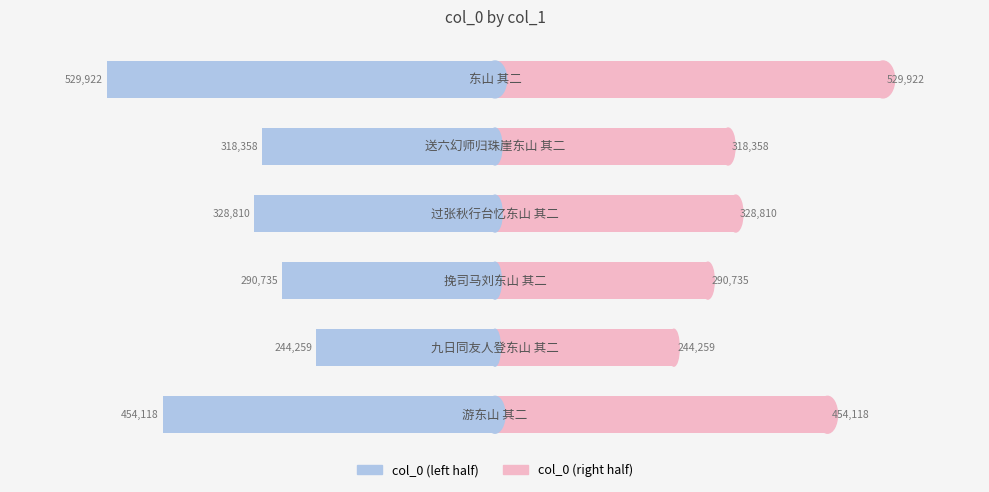

Reading left to right, list all the values displayed in this chart.

col_0 (left): −800000=-454118.0	−600000=-244259.0	−400000=-290735.0	−200000=-328810.0	0=-318357.5	200000=-529922.5
col_0 (right): −800000=454118.0	−600000=244259.0	−400000=290735.0	−200000=328810.0	0=318357.5	200000=529922.5